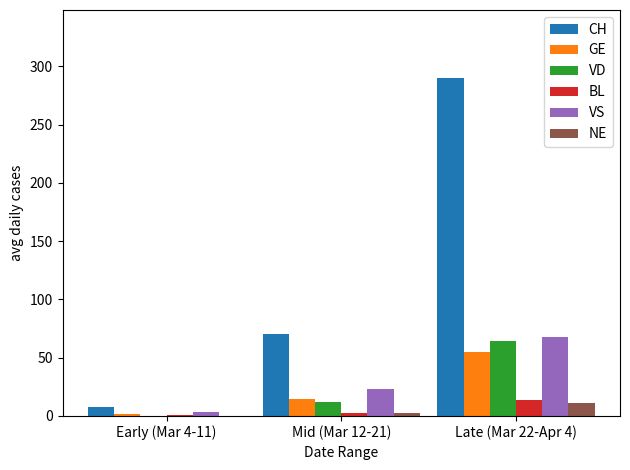

What is the maximum value shown in the chart?

290.4